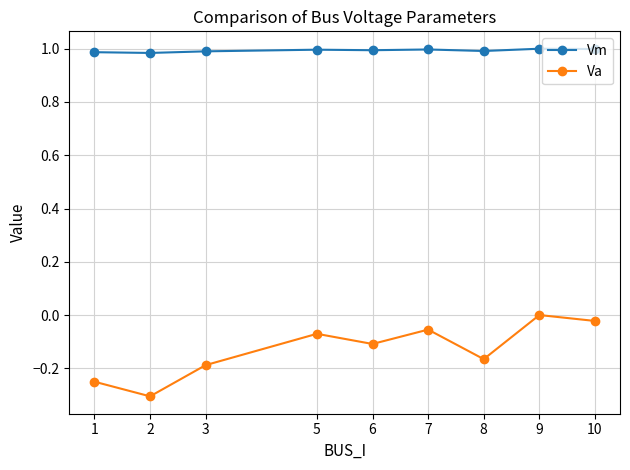

What is the difference between the highest and lowest values at 1?

1.2